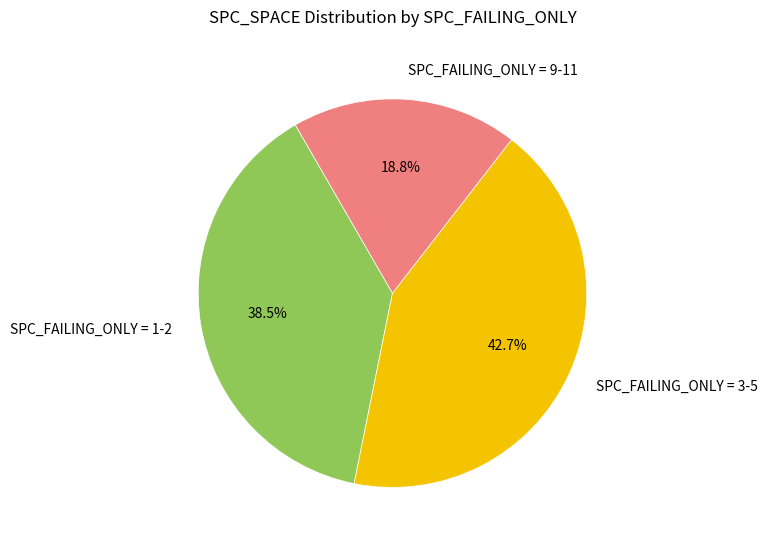

To the nearest percent, what is the difference between the largest and smallest slice percentages?

24%